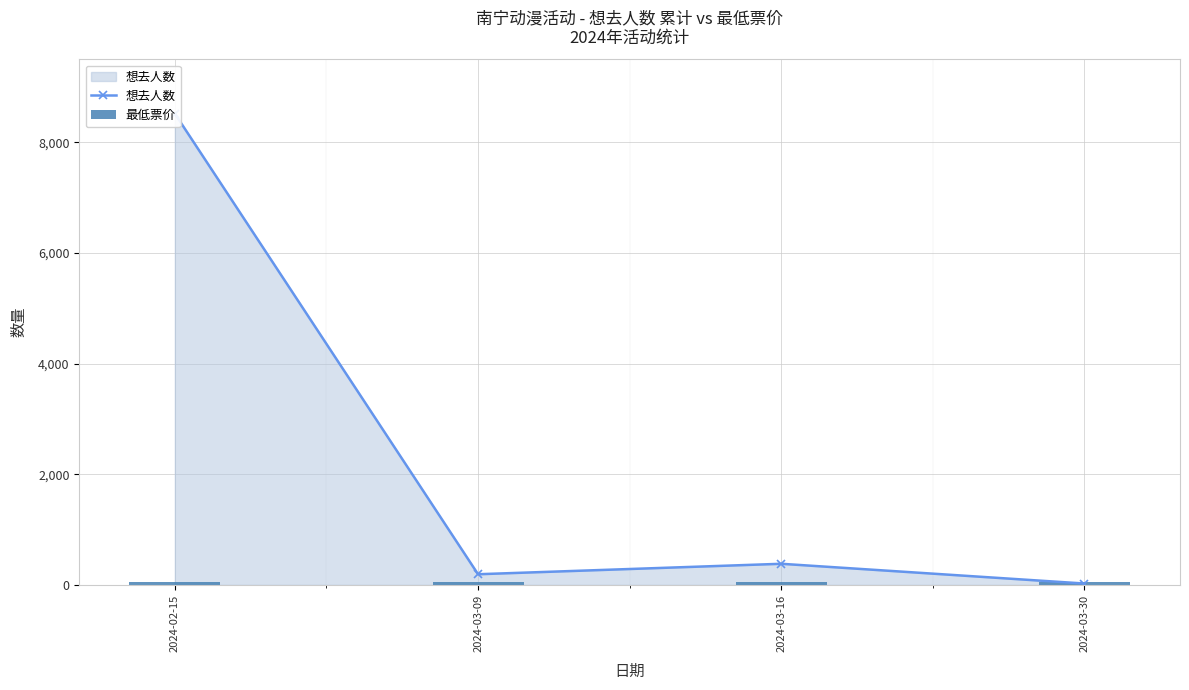

Reading right to left, extract all data points from this chart.

想去人数: 2024-03-30=25	2024-03-16=382	2024-03-09=193	2024-02-15=8518
最低票价: 2024-03-30=60	2024-03-16=60	2024-03-09=50	2024-02-15=58